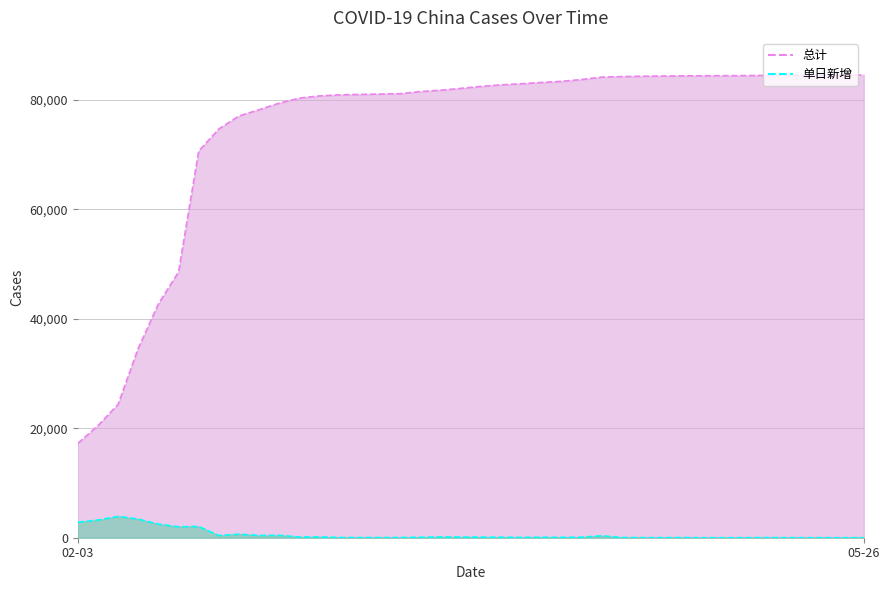

Does the chart display data point markers on the line(s)?

No